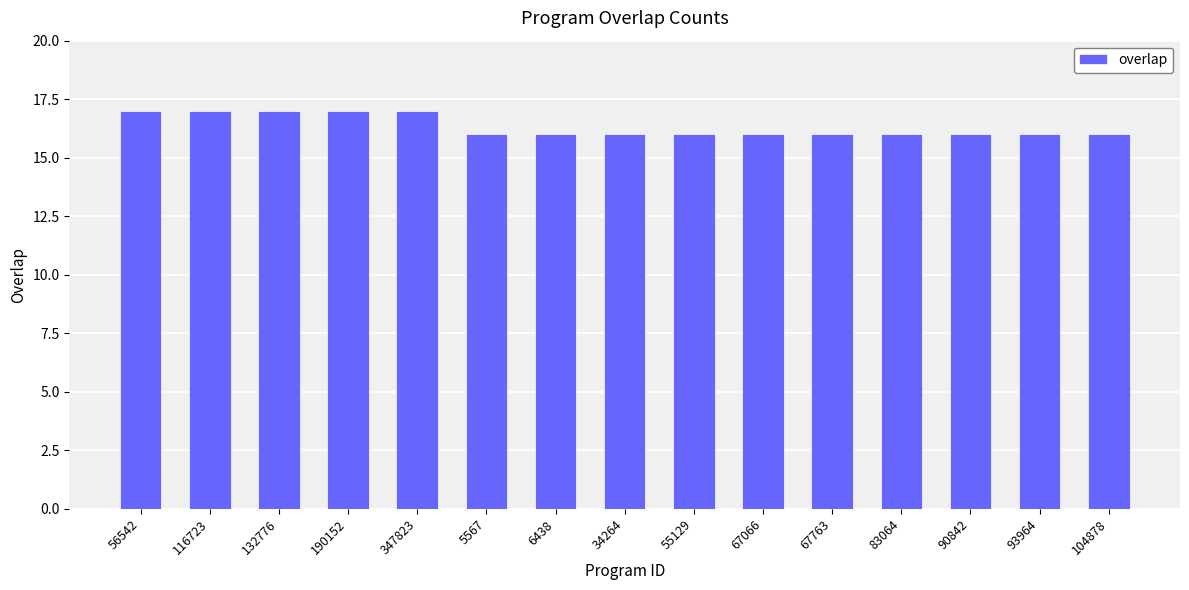

What is the greatest value displayed?

17